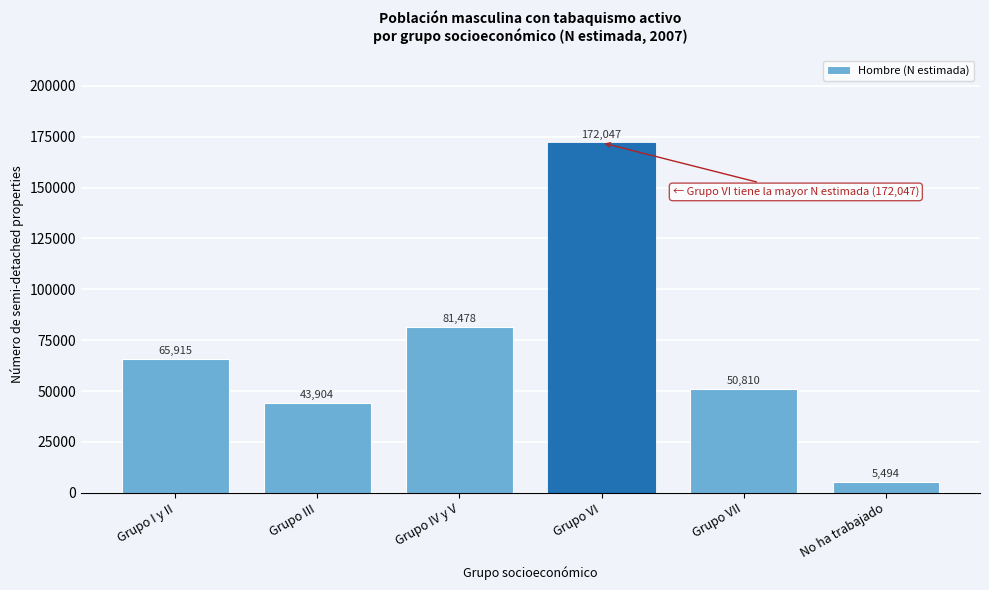

Reading left to right, extract all data points from this chart.

Grupo I y II=65915	Grupo III=43904	Grupo IV y V=81478	Grupo VI=172047	Grupo VII=50810	No ha trabajado=5494